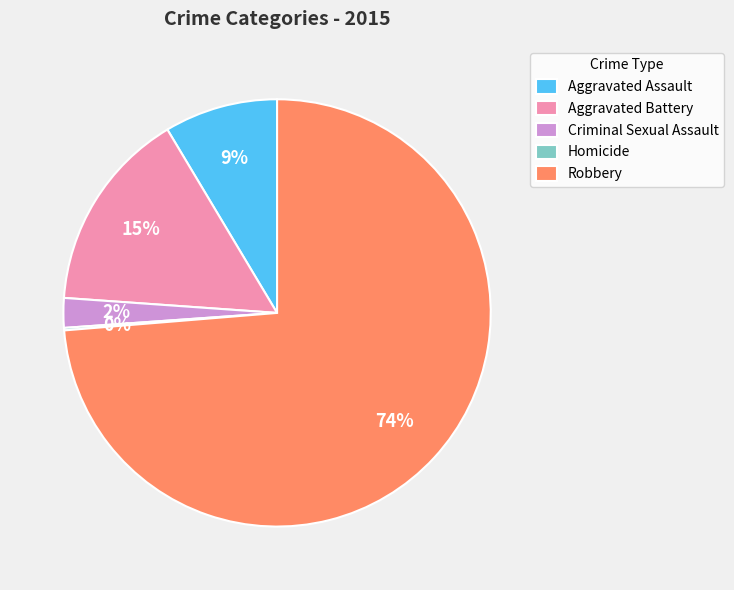

To the nearest percent, what is the average slice percentage?

20%